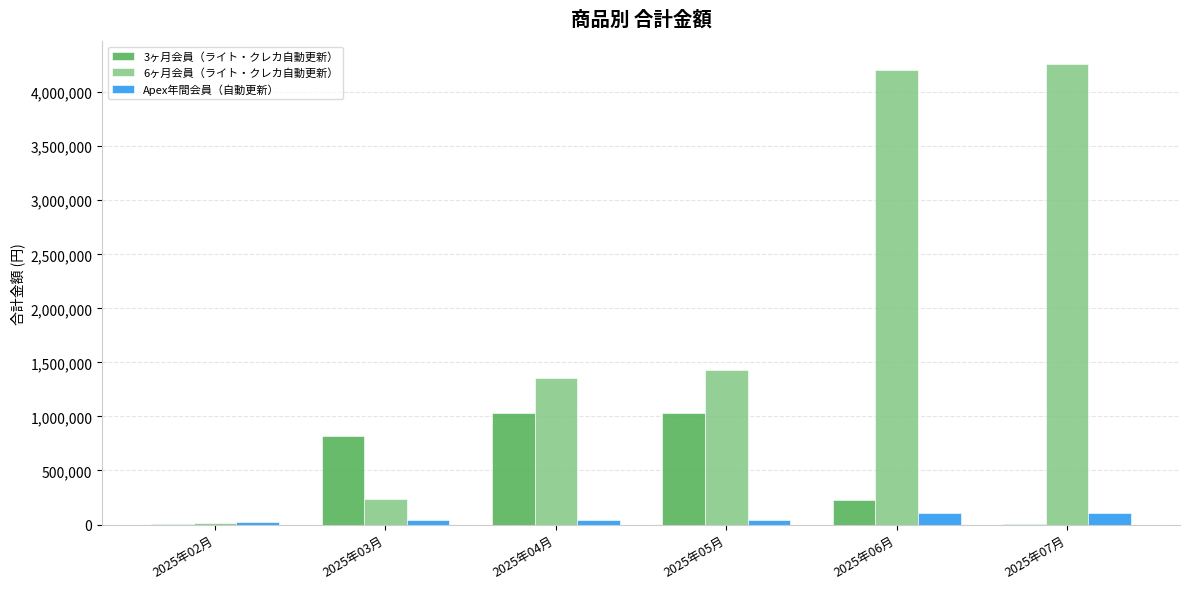

What is the sum of all 3ヶ月会員（ライト・クレカ自動更新） values?

3127410